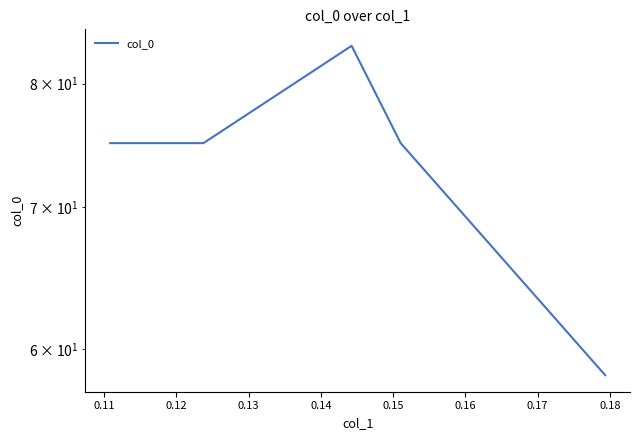

How many points are higher than both their immediate neighbors (excluding endpoints)?

1